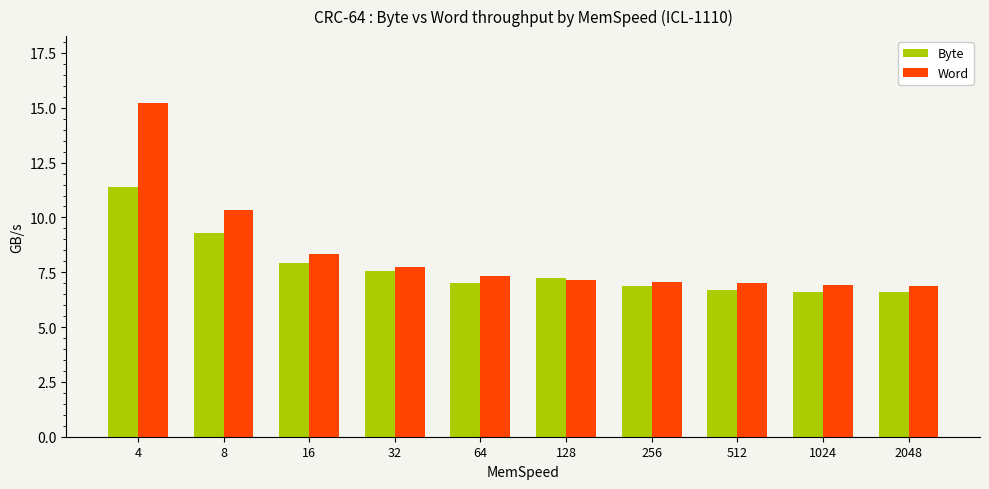

What is the highest value of the Word series?

15.2